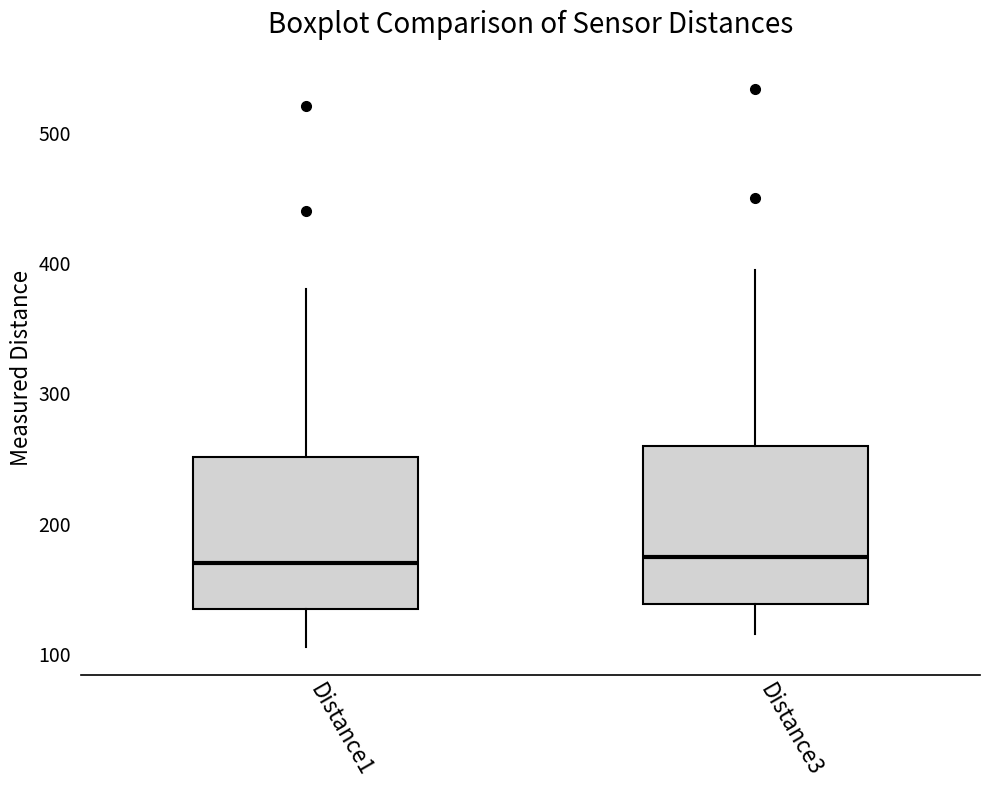

Reading left to right, transcribe this box plot: for each box, give where its median line is, the range the box spans, and where its two whiskers end, as read against the y-axis. The values are not printed on the chart, so give them approximately, as read against the axis.

Distance1: median 170, box 130 to 250, whiskers 110 to 380
Distance3: median 170, box 140 to 260, whiskers 120 to 400